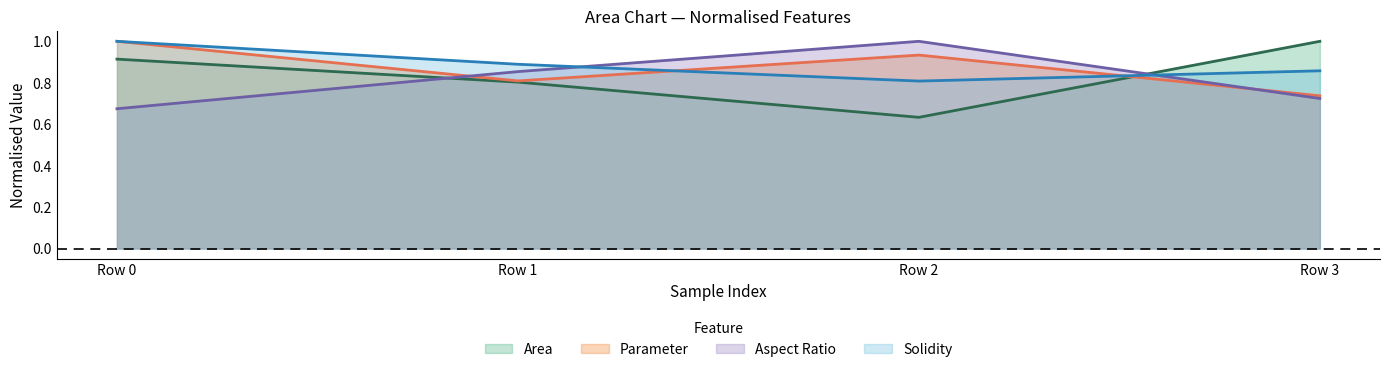

Which category has the highest value in the Parameter series?

Row 0